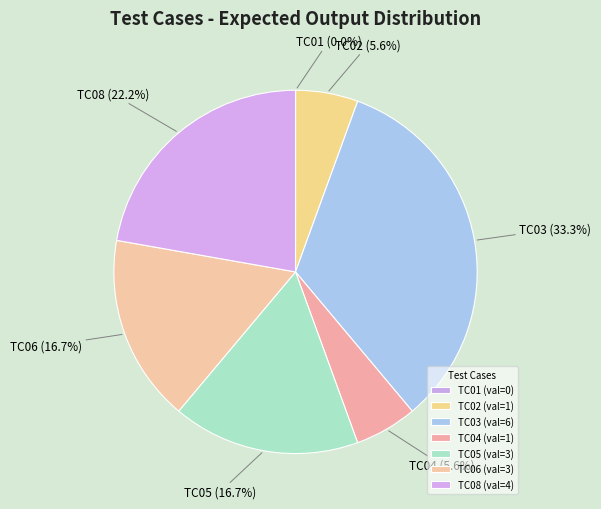

How much of the chart is everything except TC04?

94.4%